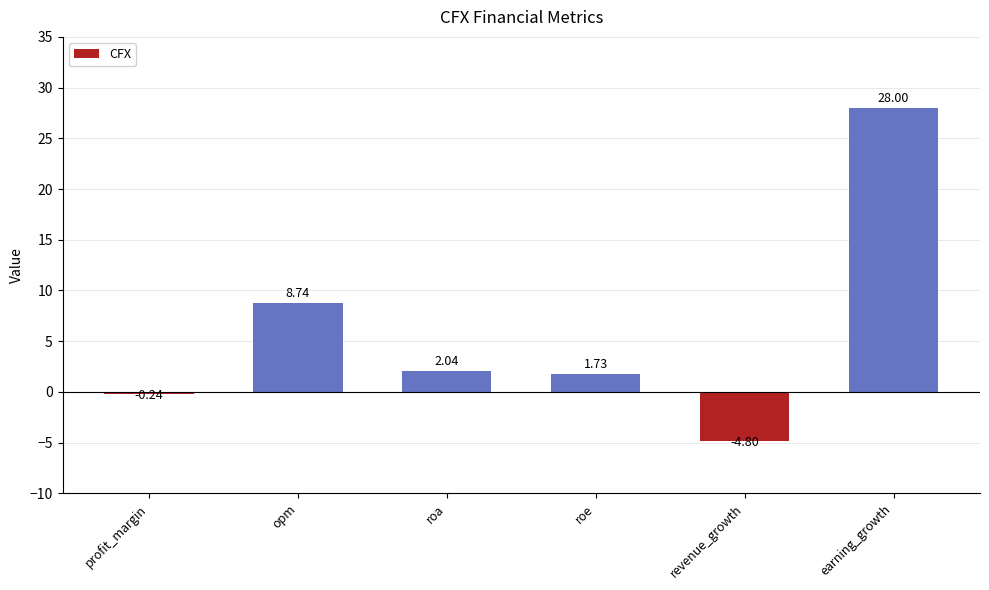

Between roa and opm, which is larger?

opm